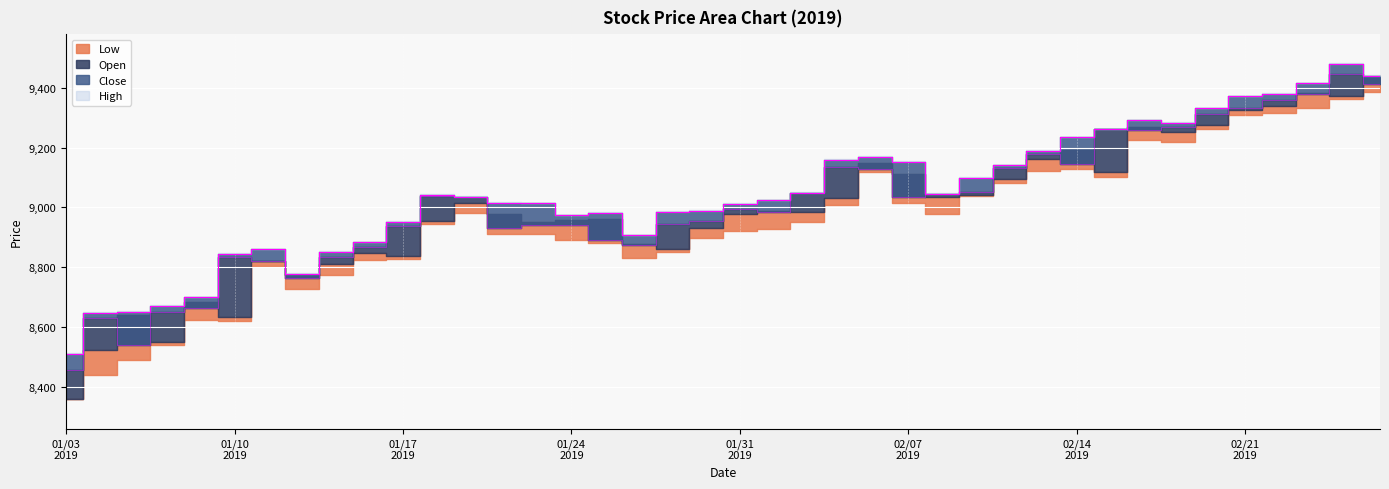

How many values in the Close series are below 9032?

20